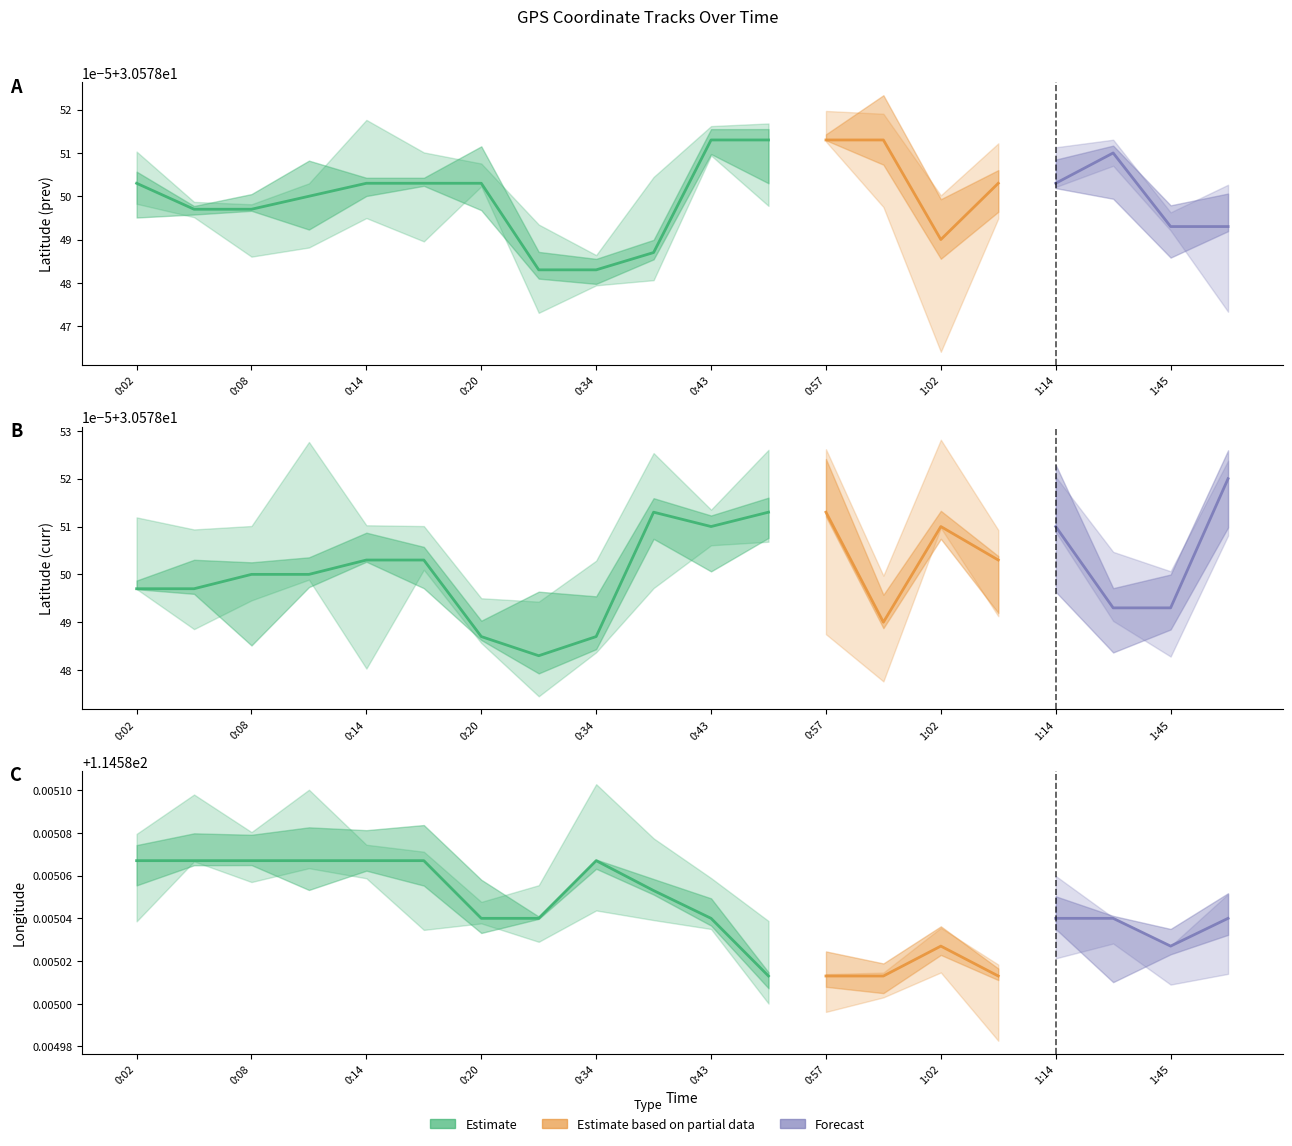

How many lines are shown in the chart?

3